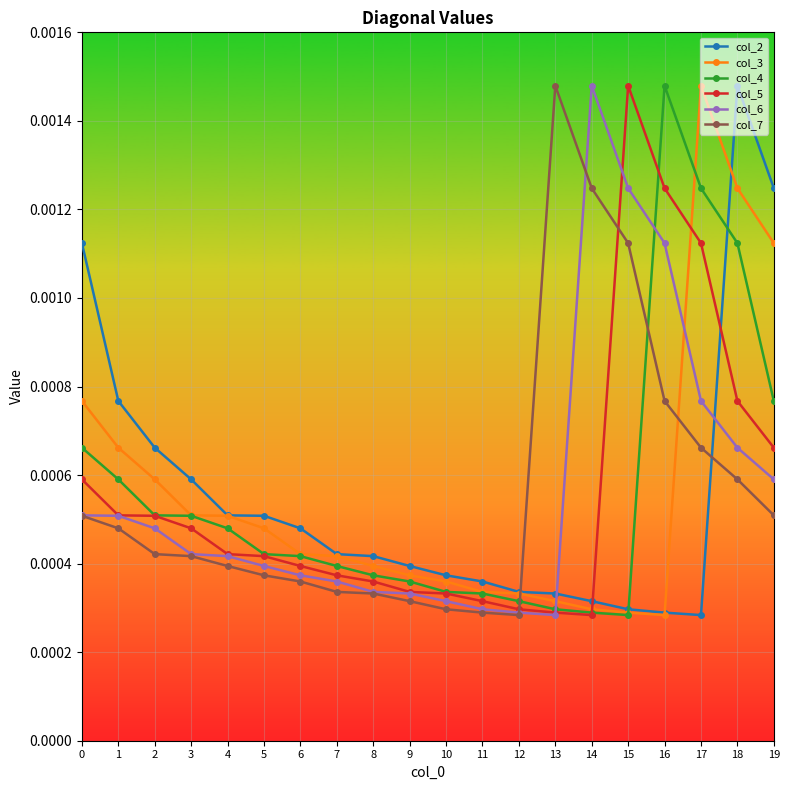

Which category has the highest value in the col_6 series?

14